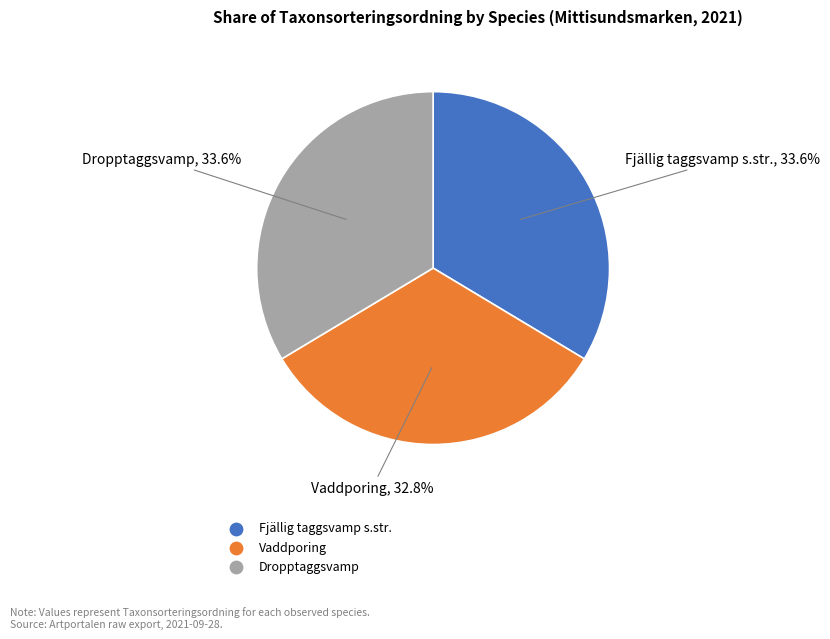

How many segments does this pie chart have?

3